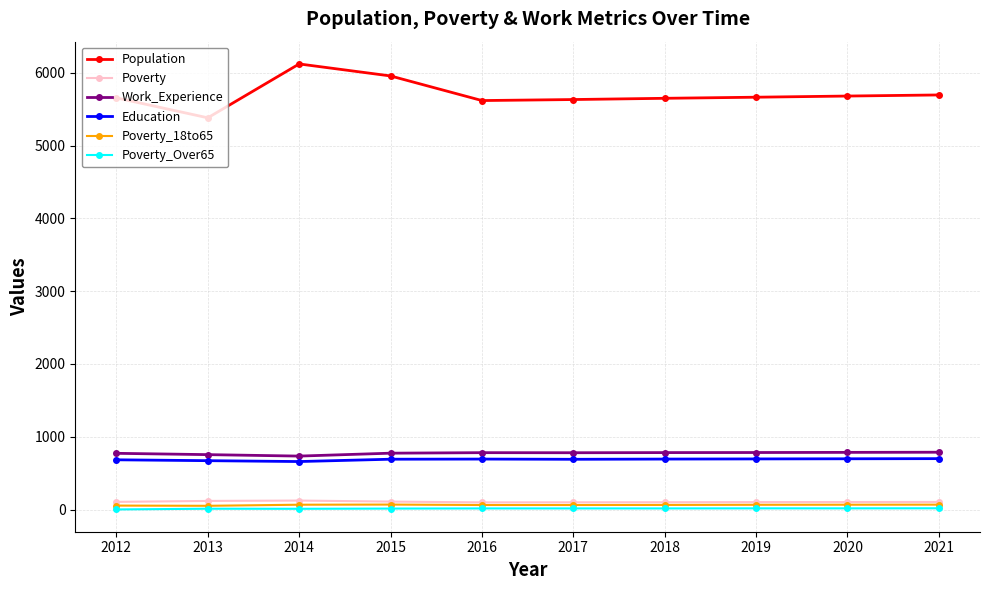

Is it true that Poverty_18to65 equals 63 at 2018?

True